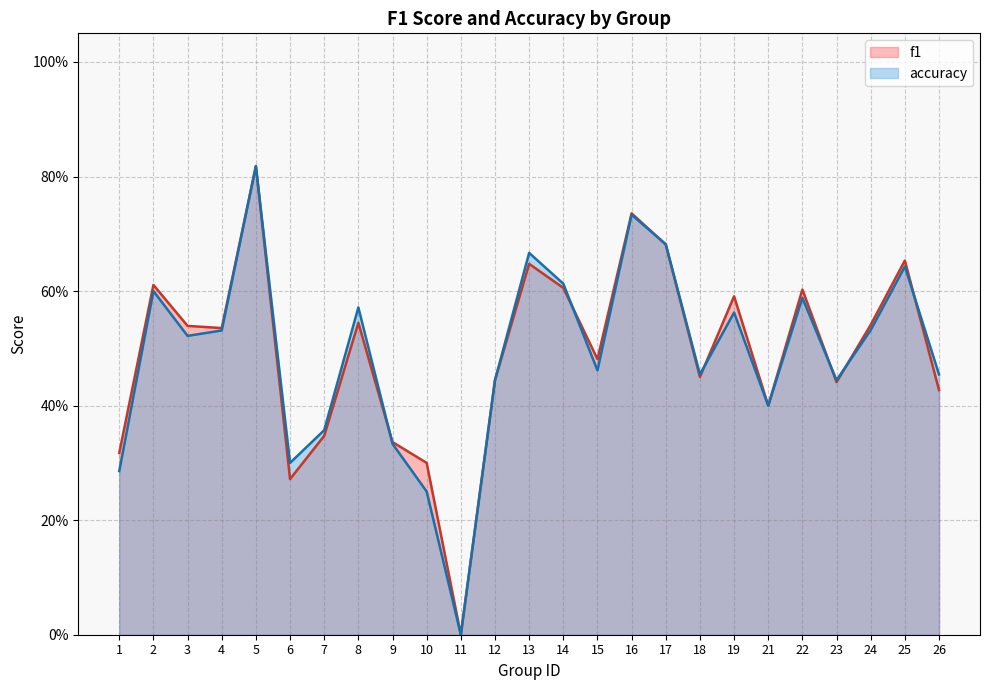

How many lines are shown in the chart?

2